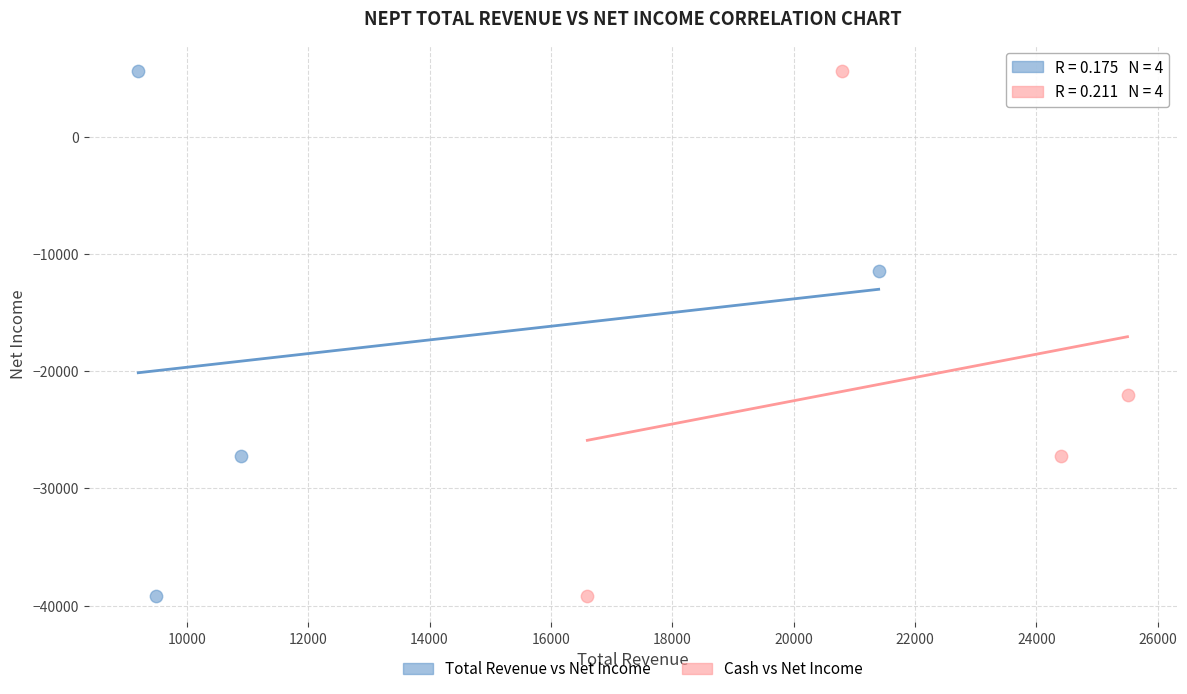

What are all the series names shown in the legend?

Total Revenue vs Net Income, Cash vs Net Income